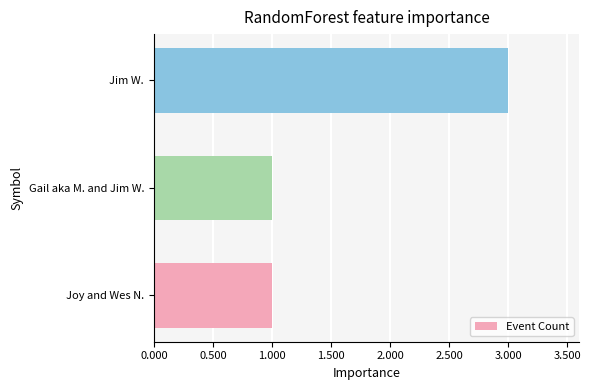

Does the chart contain any negative values?

No